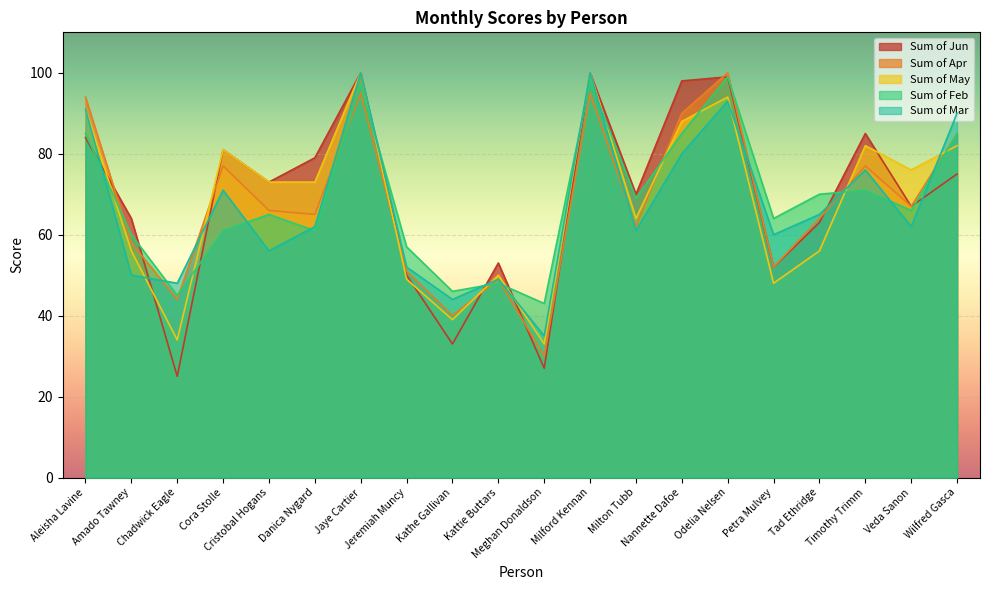

What is the difference between the maximum and minimum values in the Sum of Feb series?

56